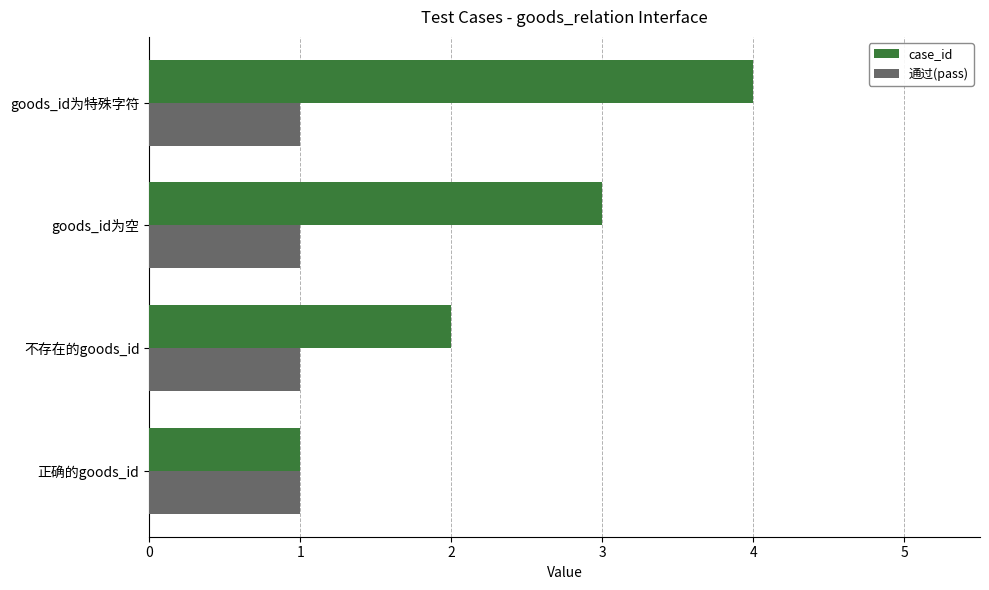

Is the value of 通过(pass) at 不存在的goods_id greater than the value of case_id at goods_id为空?

No